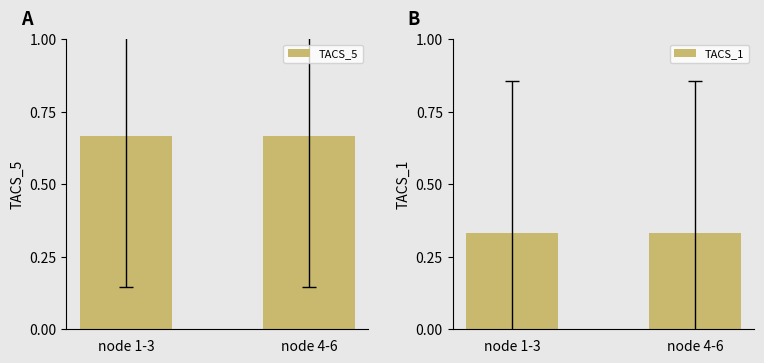

Which has a higher value, node 1-3 or node 4-6?

node 1-3